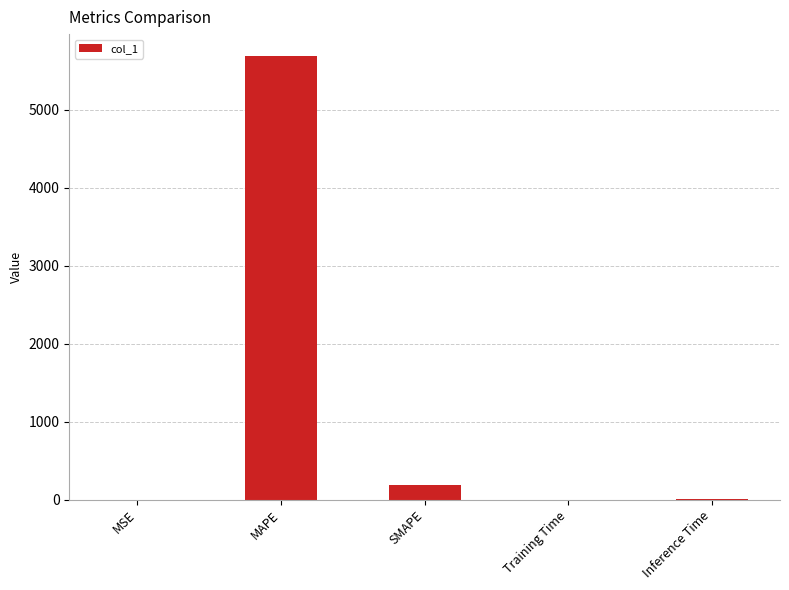

What is the sum of all values?

5883.3